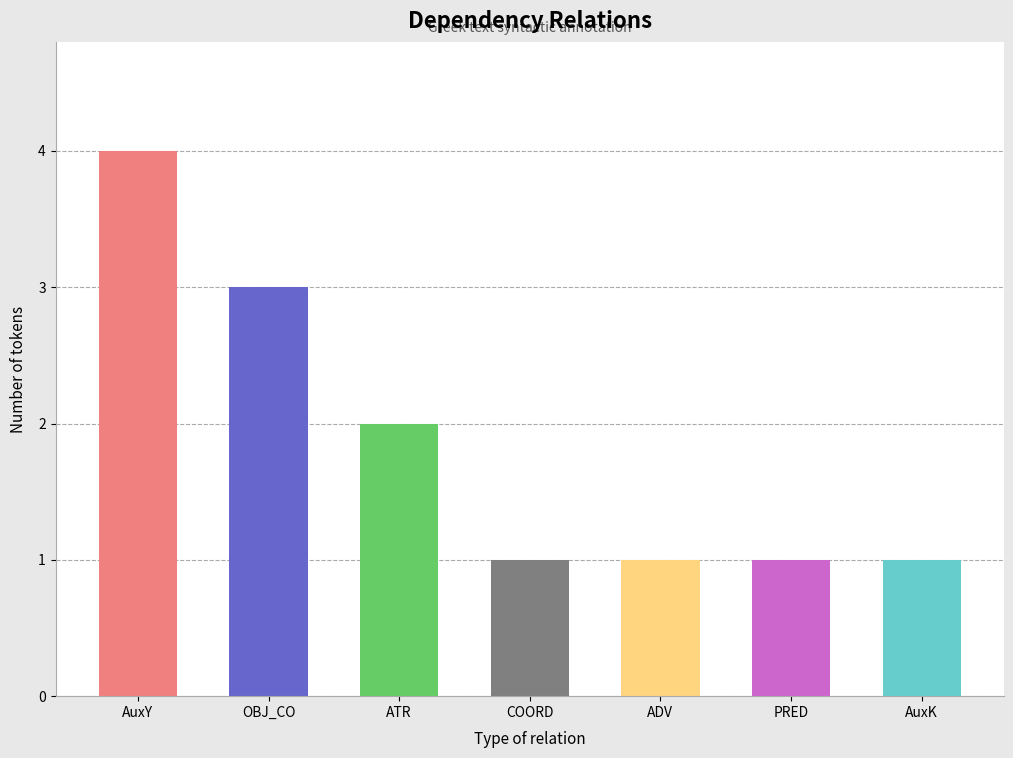

Which label corresponds to the largest value in the chart?

AuxY